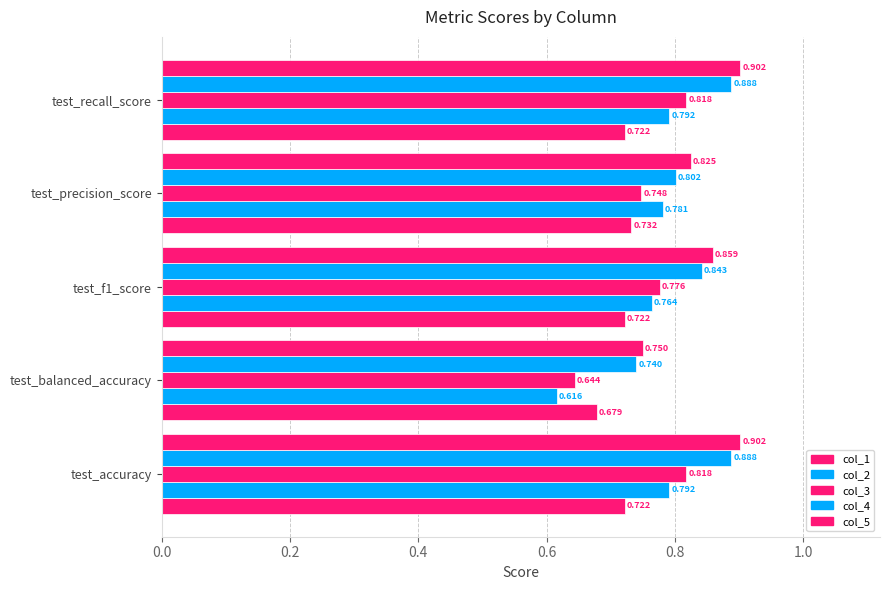

What is the value of the col_4 bar at the 4th from the left?

0.8